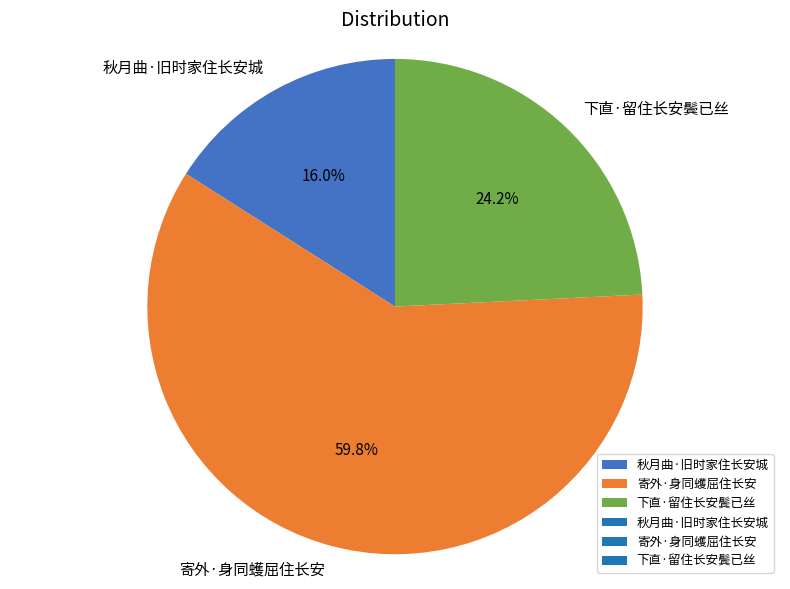

Approximately how many times larger is the value at 寄外·身同蠖屈住长安 compared to 秋月曲·旧时家住长安城?

3.7